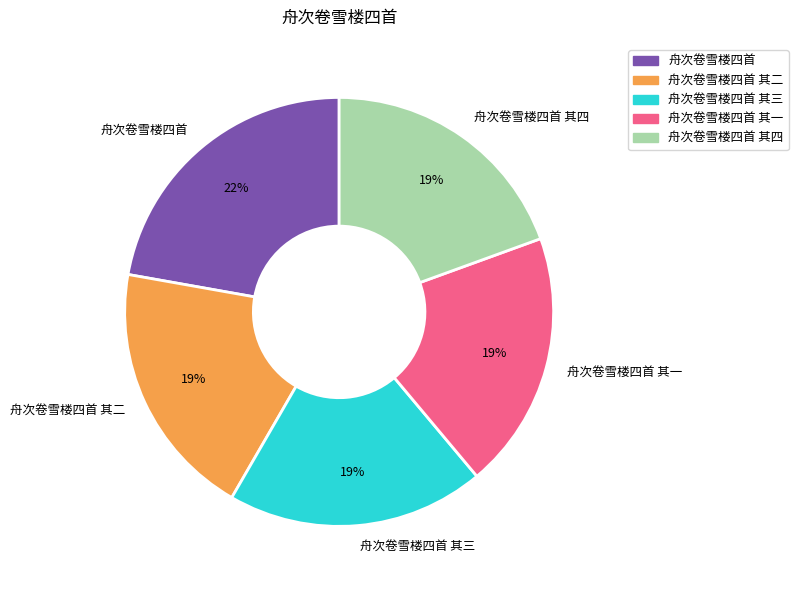

How many segments does this pie chart have?

5